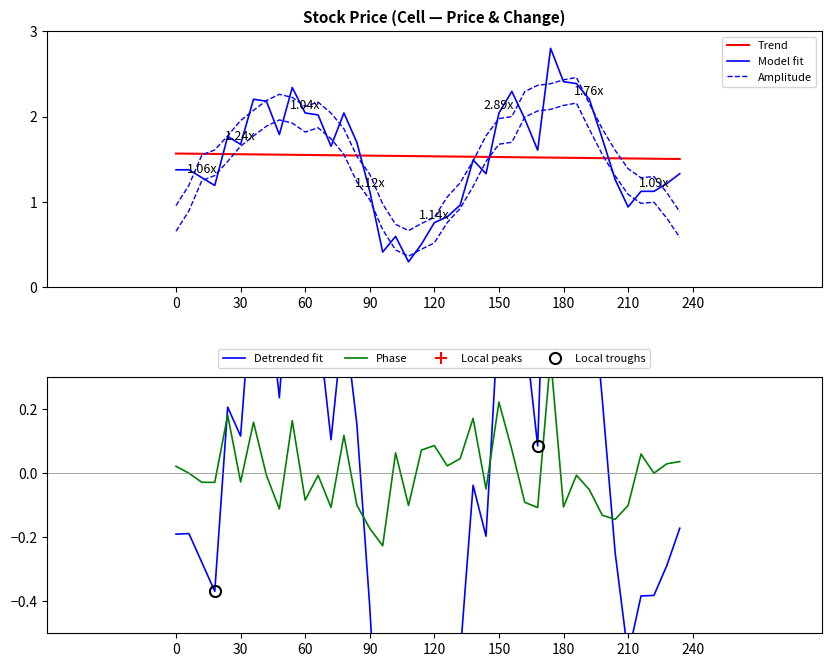

At which category does Change reach its first local valley?

3